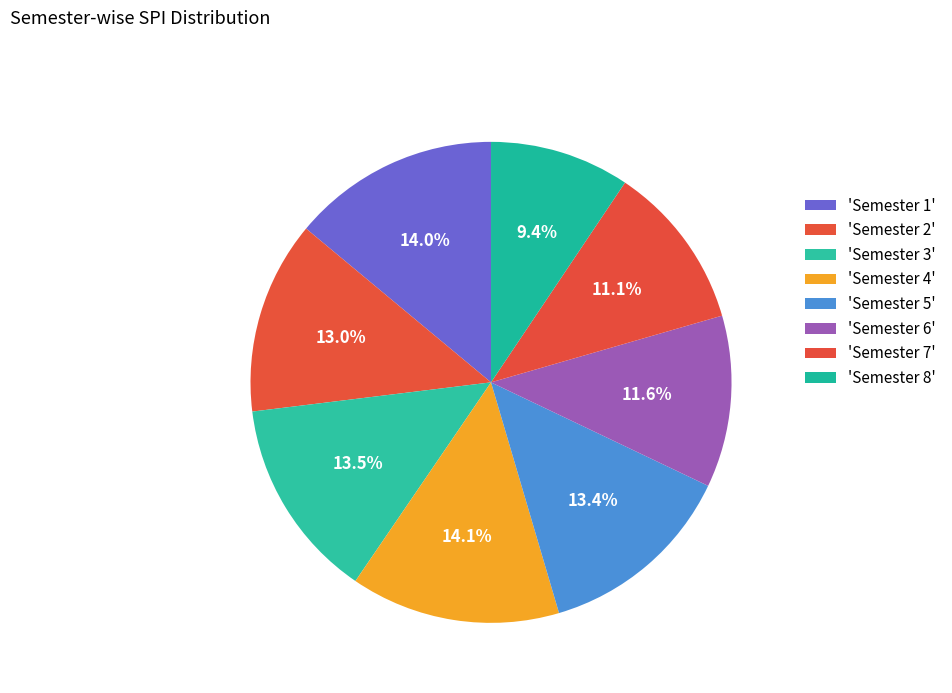

Is there a majority slice in this chart?

No